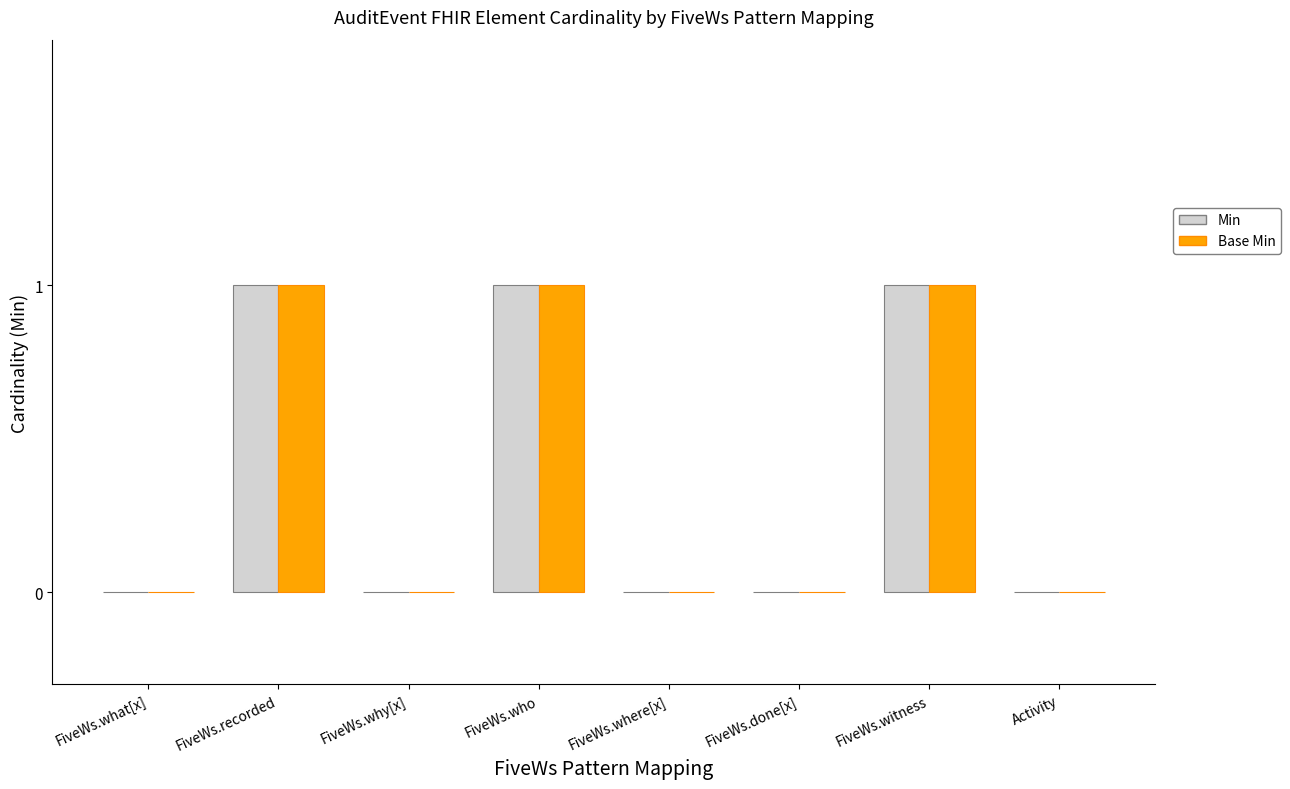

Reading left to right, transcribe all the data shown in this chart.

Min: 0	1	0	1	0	0	1	0
Base Min: 0	1	0	1	0	0	1	0